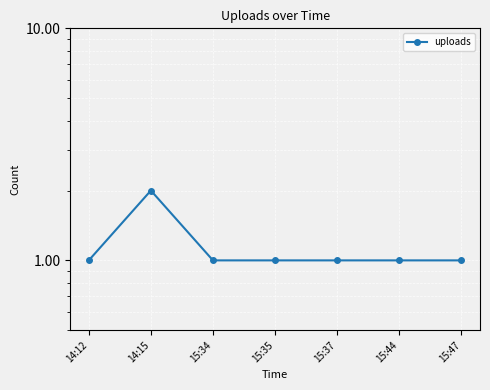

How many lines are shown in the chart?

1